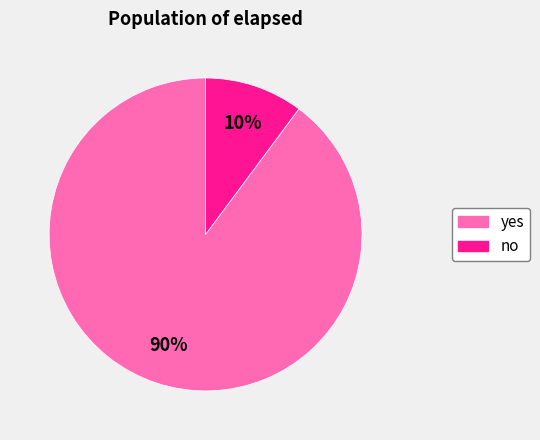

Count the number of slices in the pie.

2